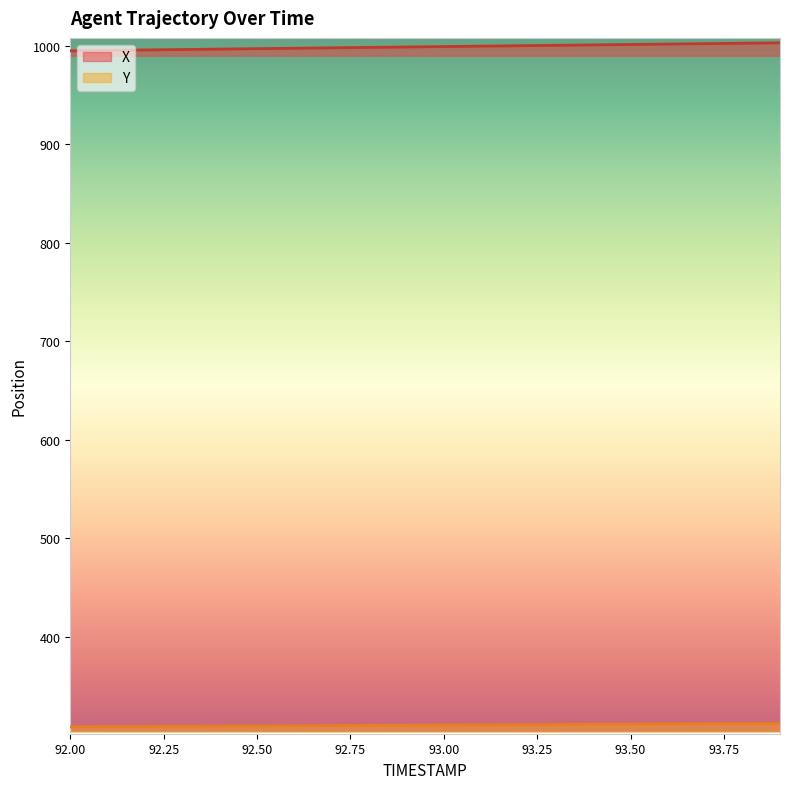

What position from the right is 93.9?

1